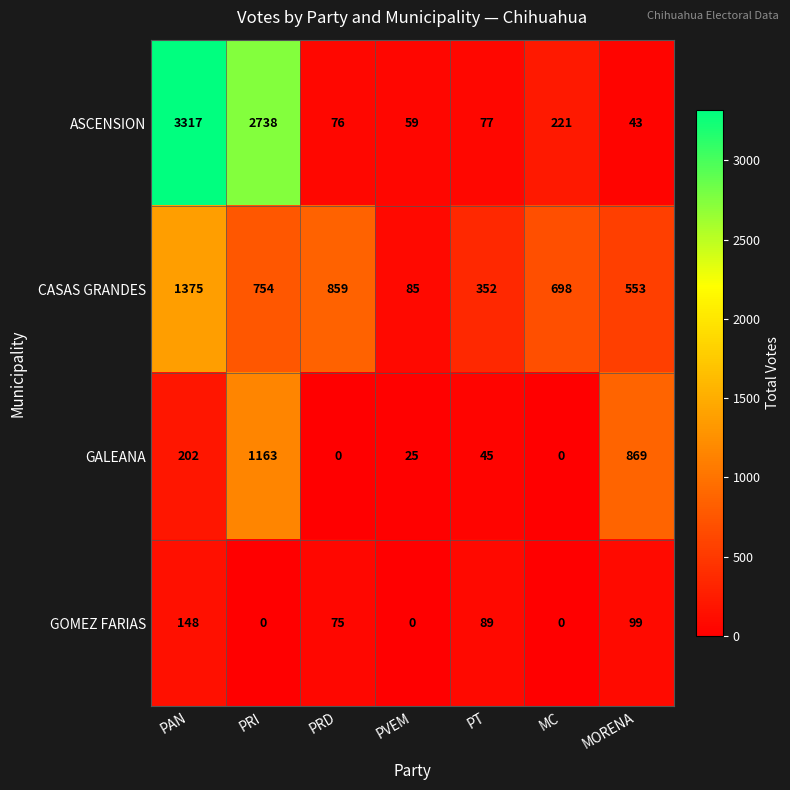

Between PVEM and PT, which series saw the biggest shift?

CASAS GRANDES